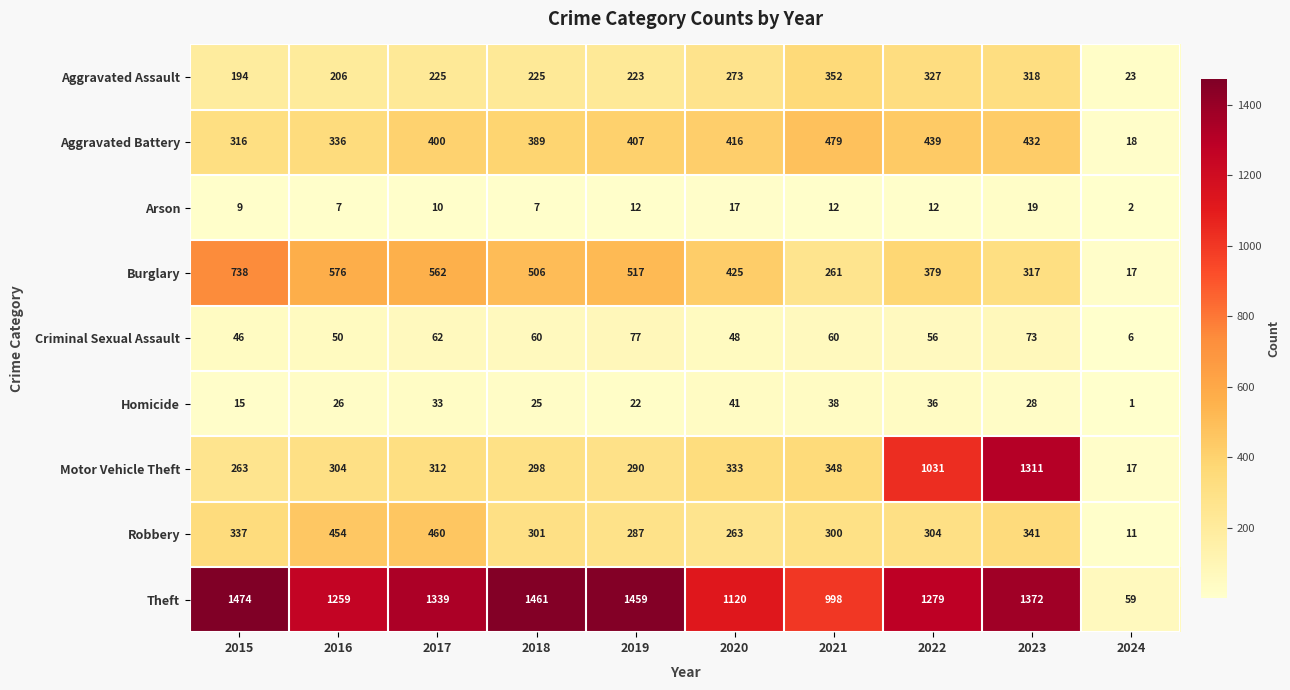

What is the maximum value shown in the chart?

1474